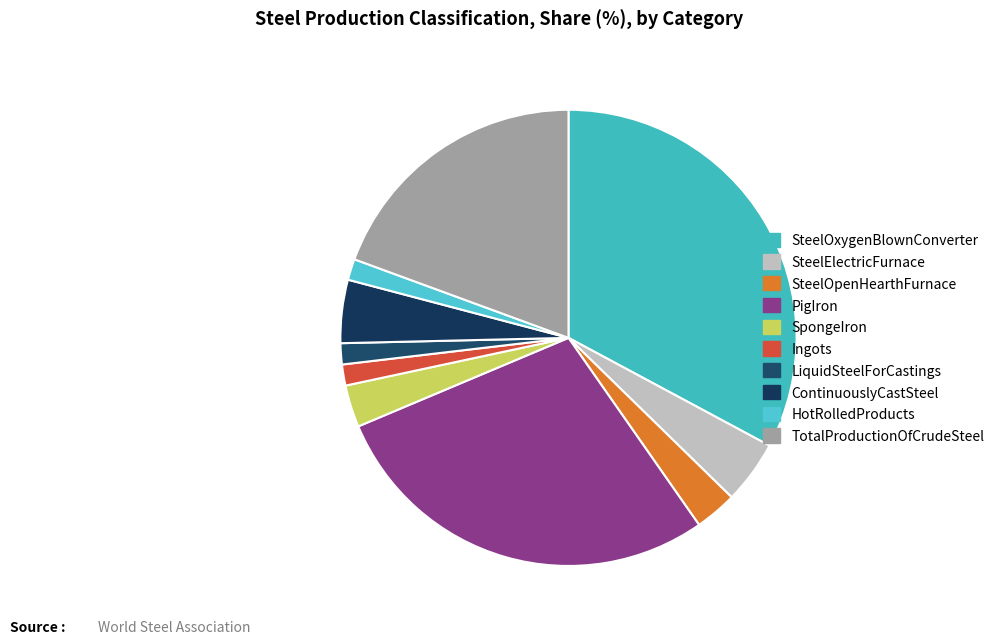

What is the smallest slice in the pie chart?

Ingots